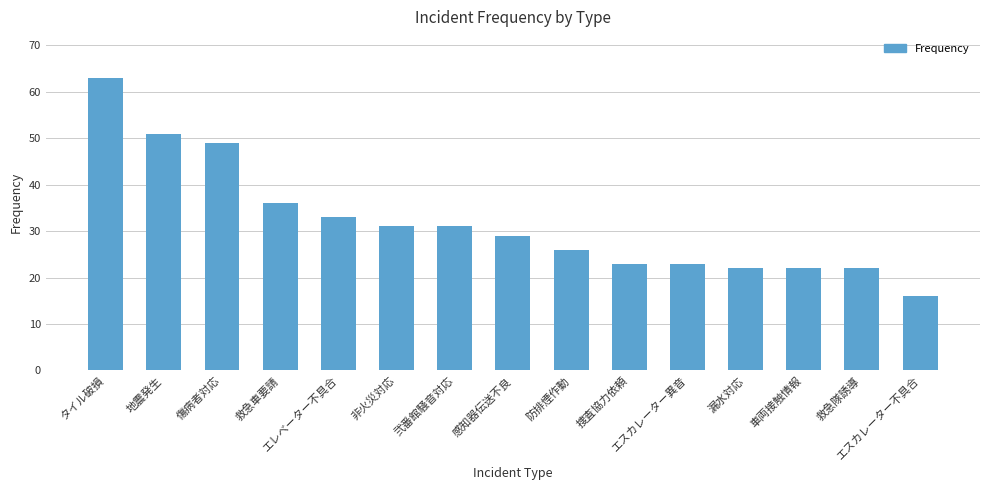

What is the difference between the maximum and minimum values?

47